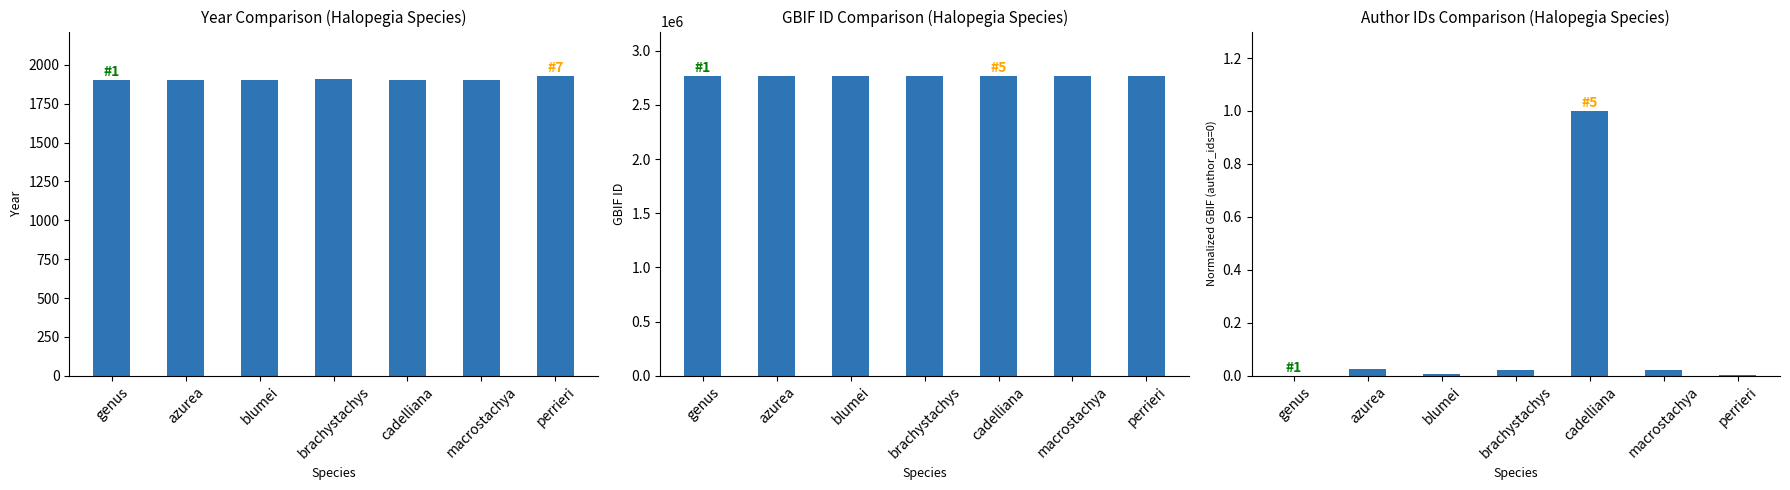

Which series has the widest spread of values?

gbif_id